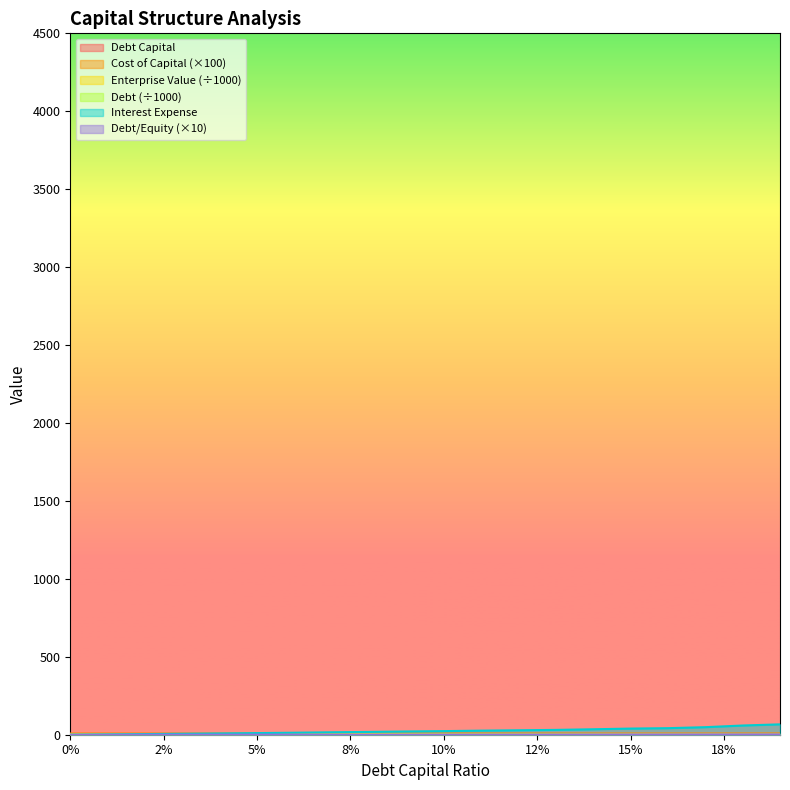

True or false: debt has more than 1 interior local peaks.

False